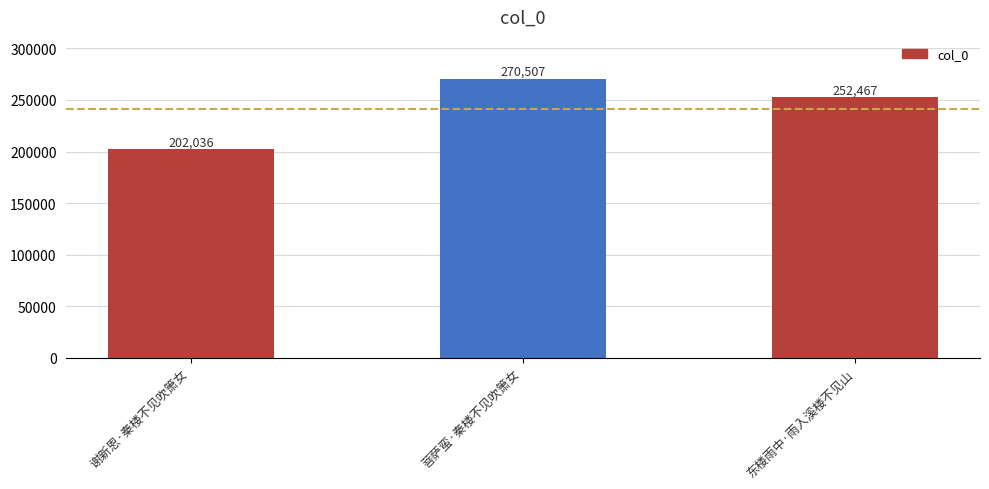

Reading right to left, extract all data points from this chart.

东楼雨中·雨入溪楼不见山=252467	菩萨蛮·秦楼不见吹箫女=270507	谢新恩·秦楼不见吹箫女=202036